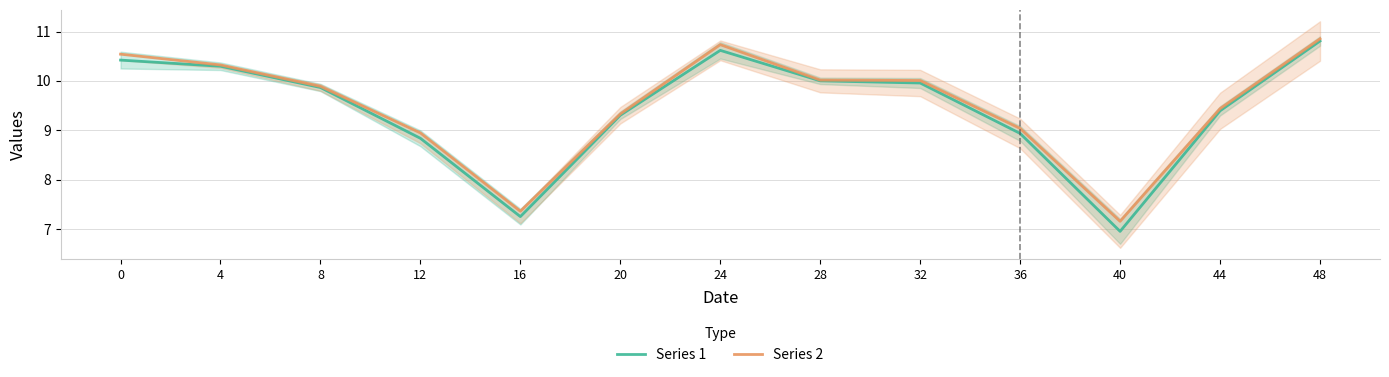

Which series has the largest range (max minus min)?

Series 1